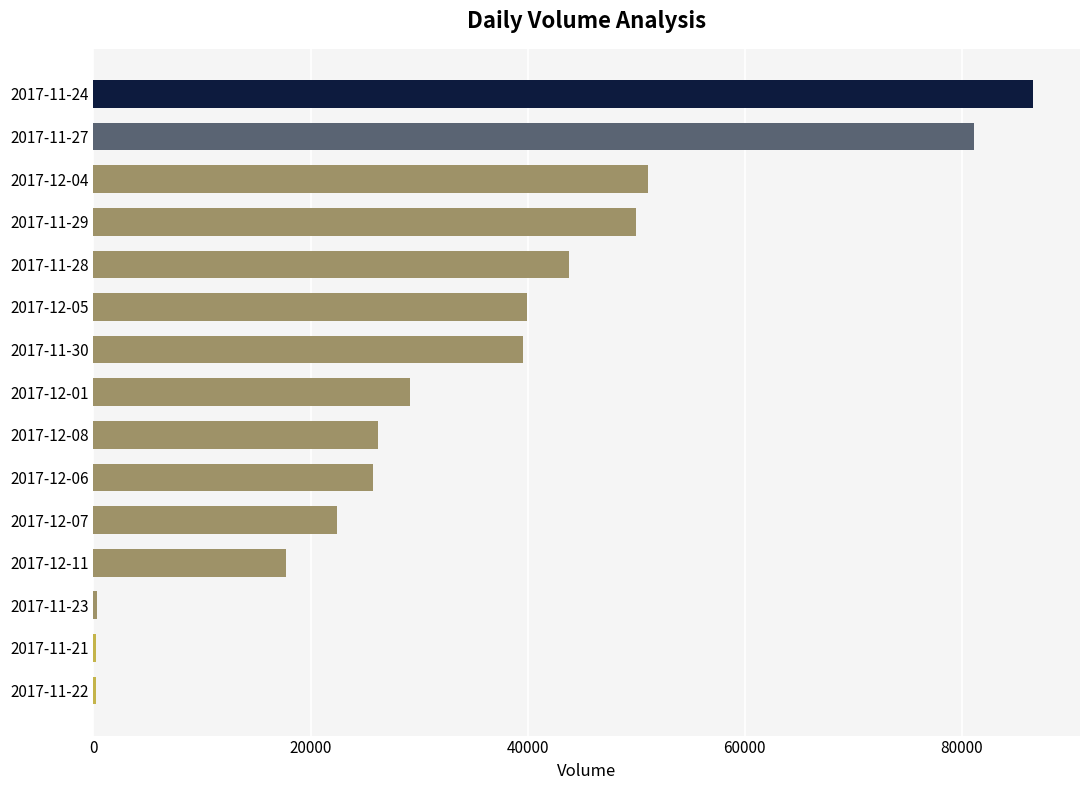

What is the change in value from 2017-12-06 to 2017-12-11?

-7989